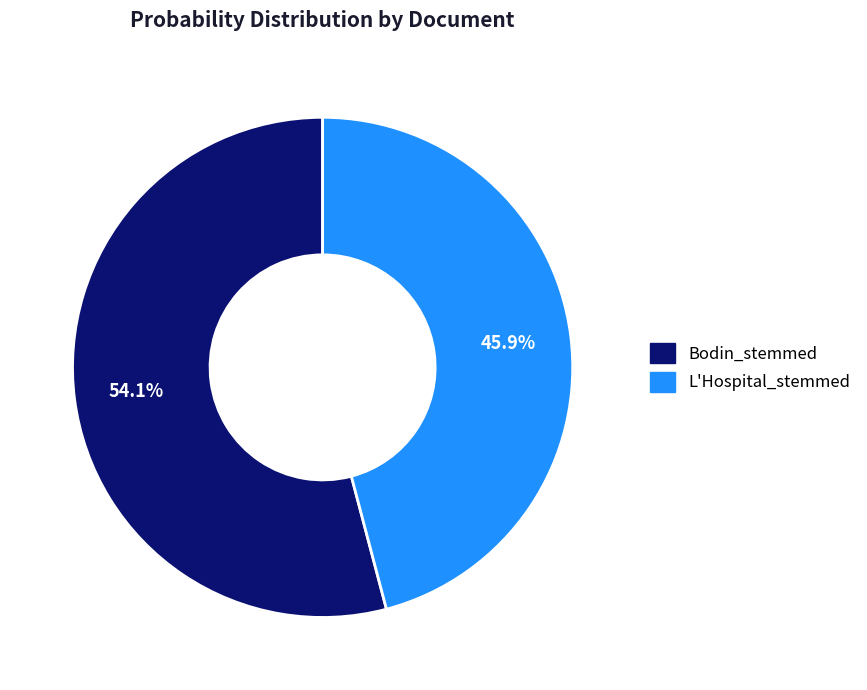

Rank the categories by value from lowest to highest.

L'Hospital_stemmed, Bodin_stemmed